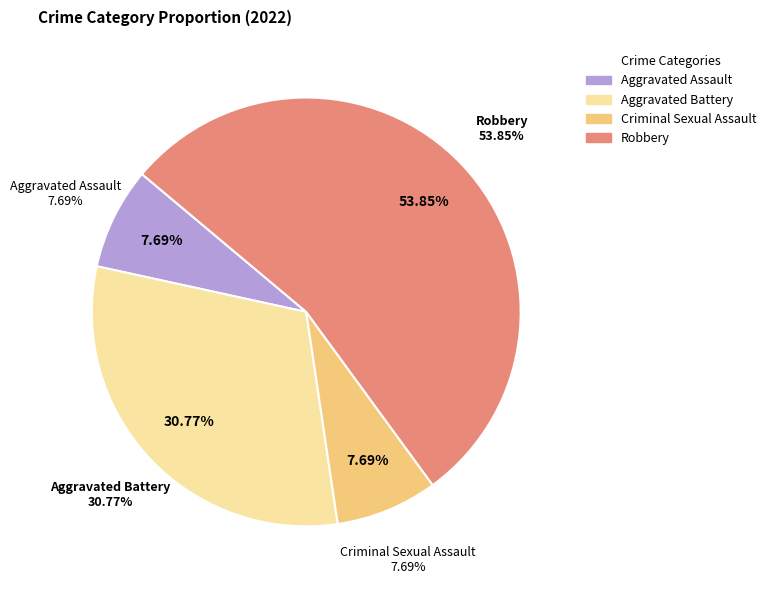

What is the change in value from Aggravated Assault to Aggravated Battery?

+3